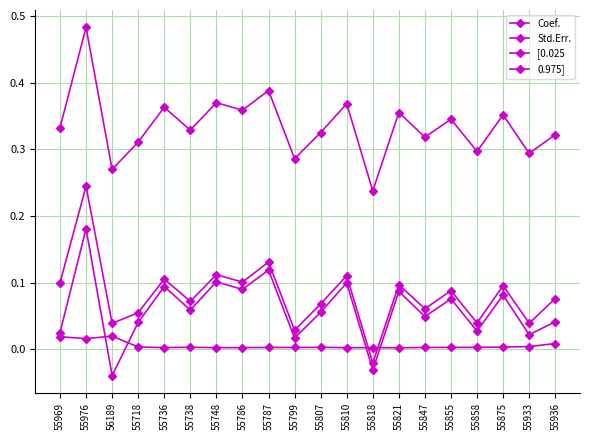

How many negative values does the 0.975] series have?

1